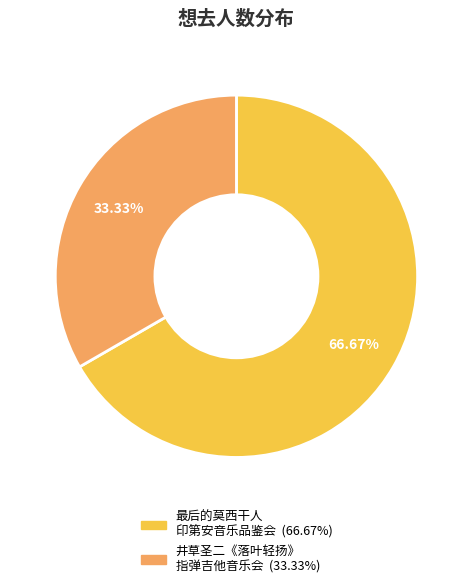

How many segments does this pie chart have?

2